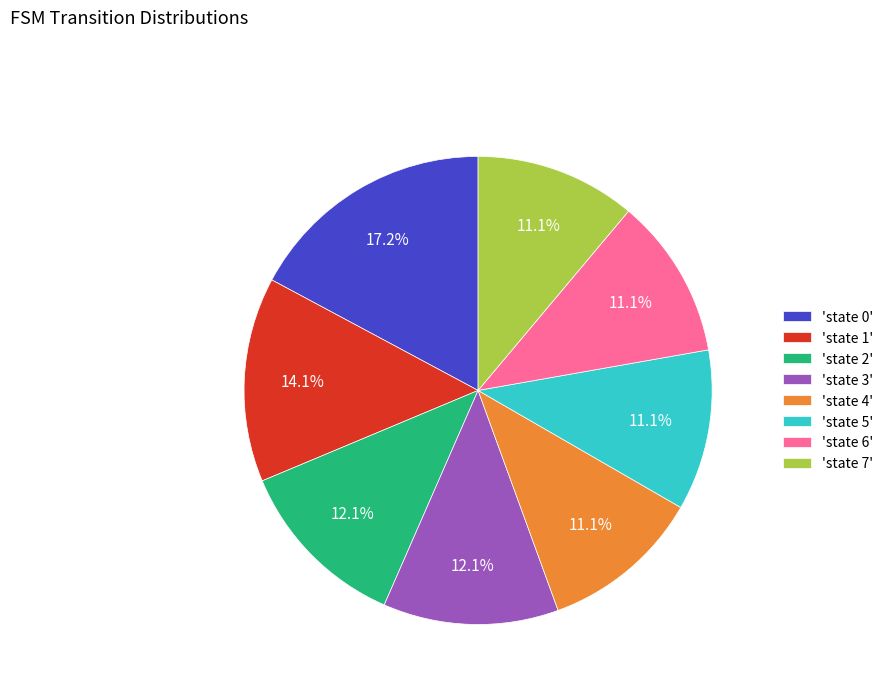

How many slices are in this pie chart?

8